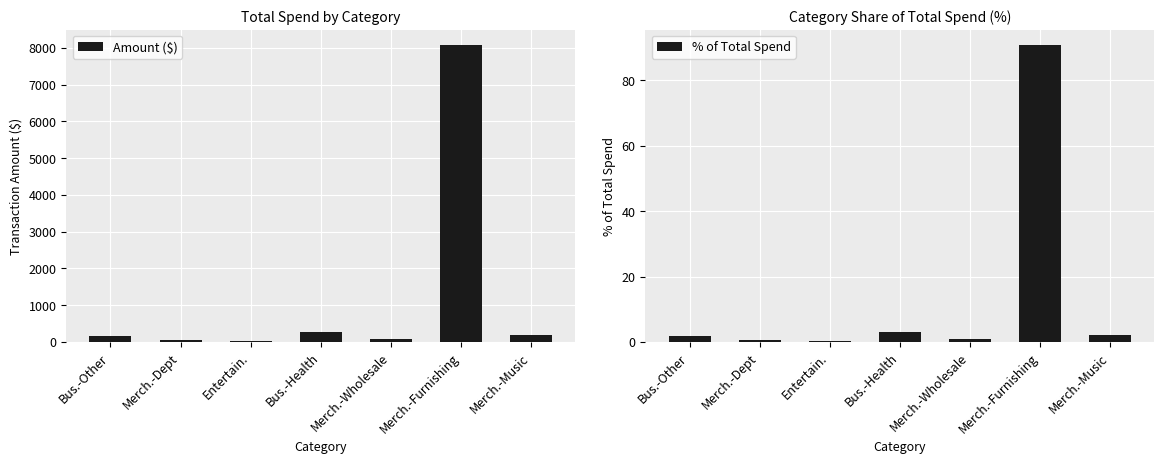

What is the difference between the second highest and minimum values in the % of Total Spend series?

2.7